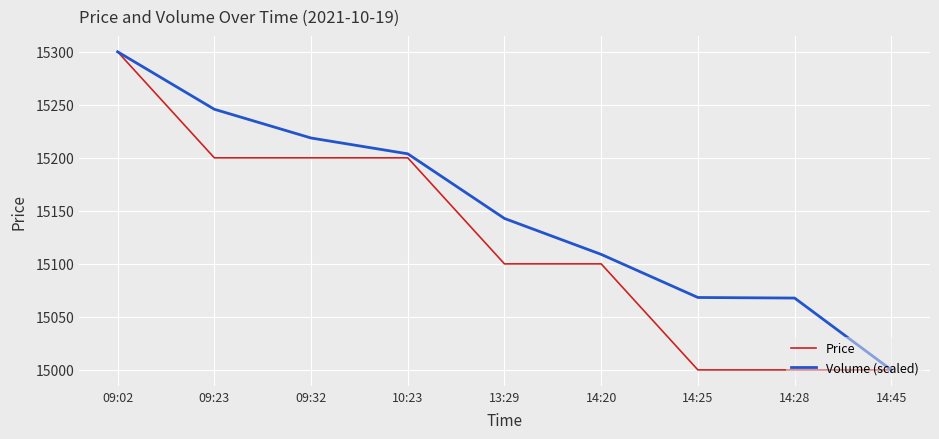

What value does the Price series have at 14:25?

15000.0